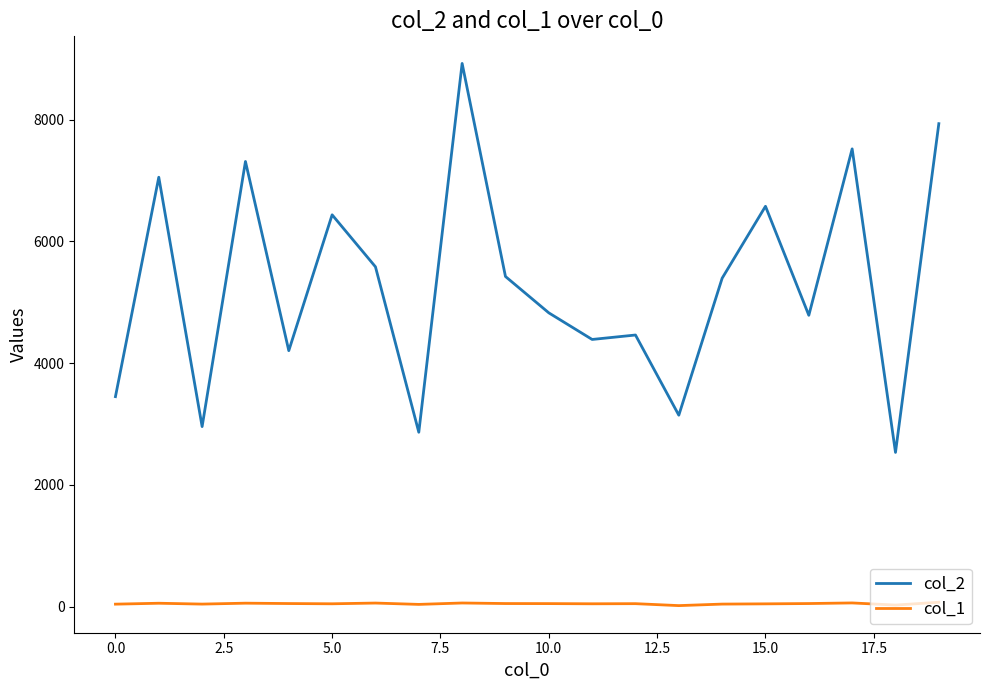

True or false: col_1 and col_2 cross at least once.

False